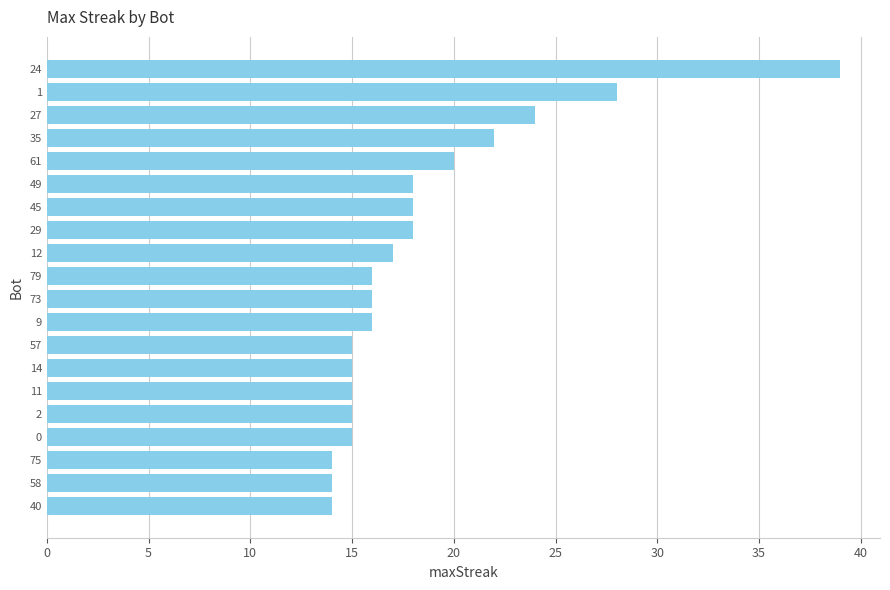

The value at 75 is 14. True or false?

True